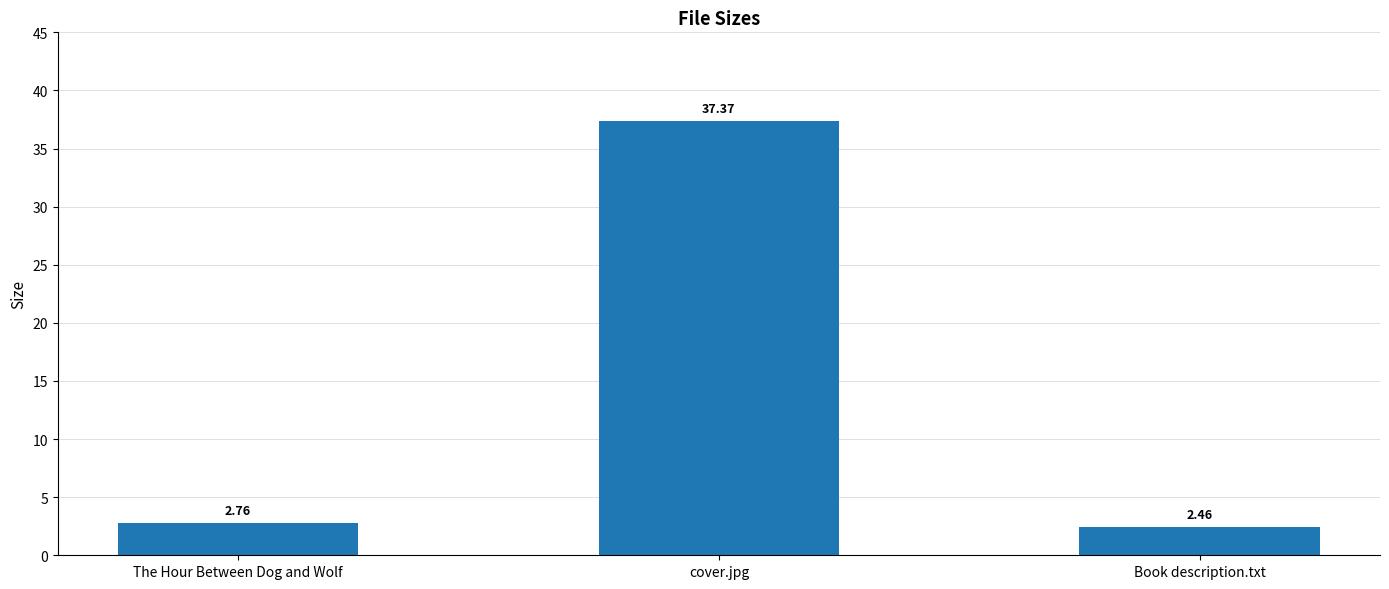

List the labels in order of value, largest first.

cover.jpg, The Hour Between Dog and Wolf, Book description.txt